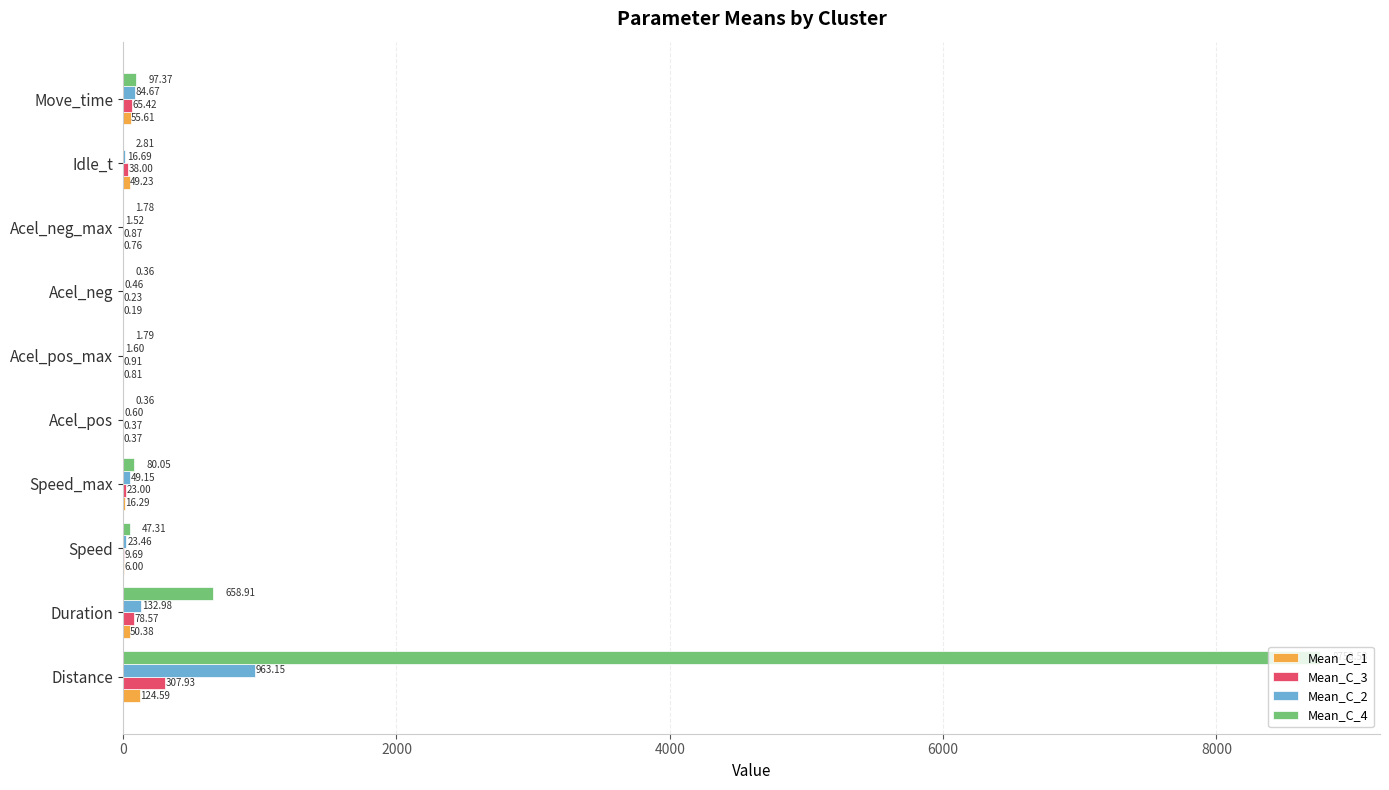

At which category is the sum across all series the highest?

Distance